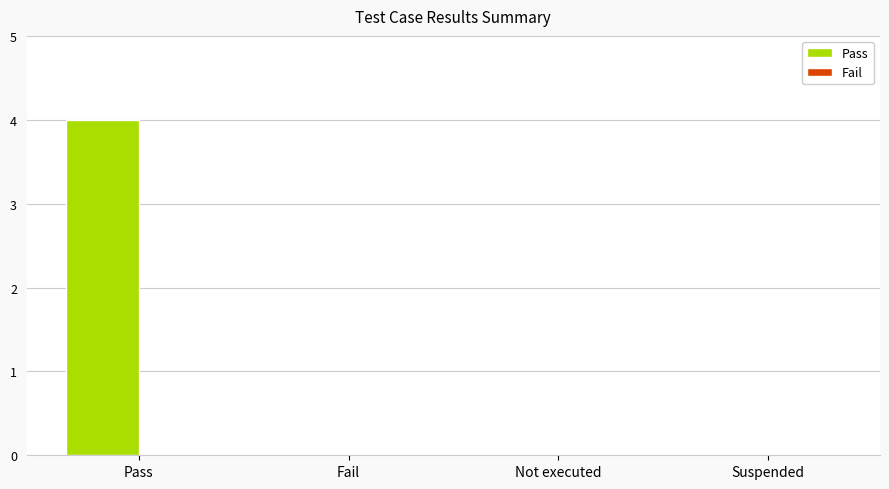

What is the sum of the values at Fail and Pass?

4